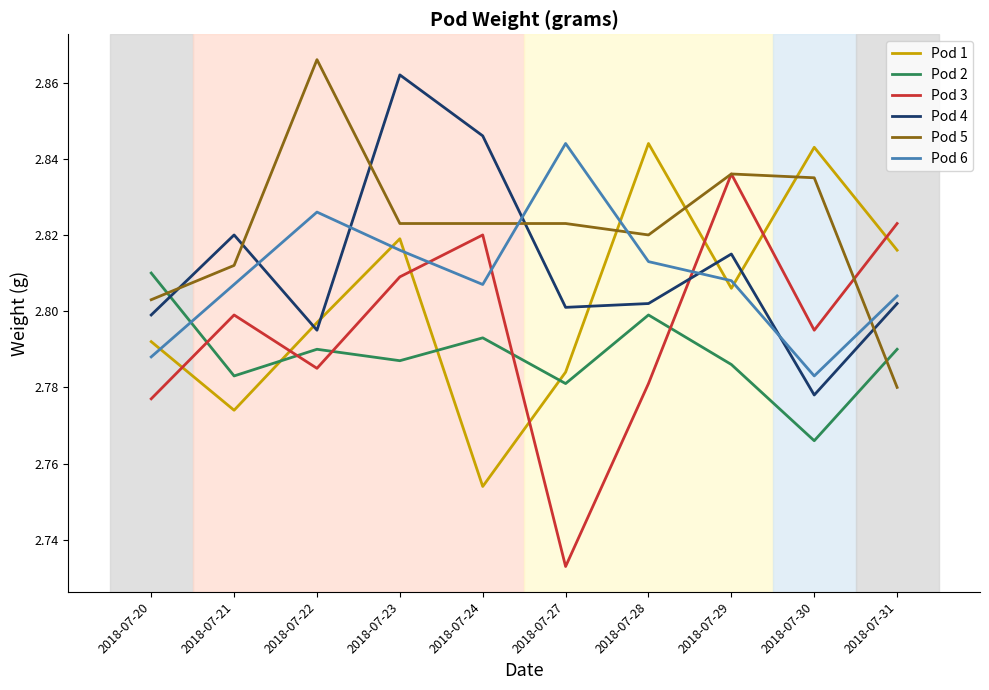

What is the sum of the Pod 3 values at 2018-07-27 and 2018-07-31?

5.6